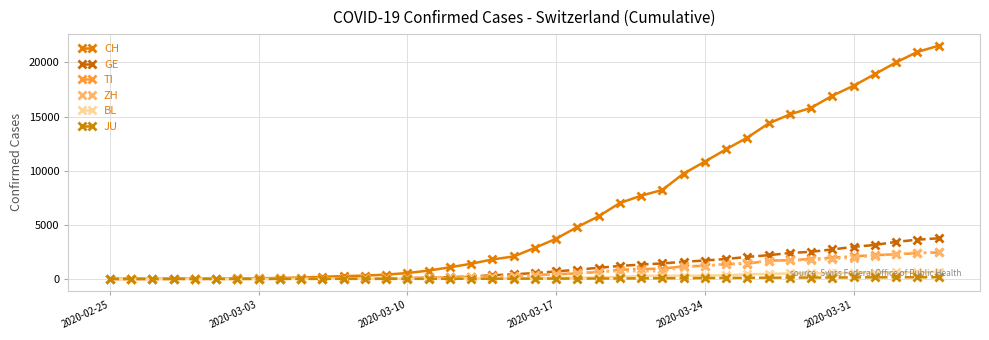

True or false: ZH has more than 1 points higher than both neighbors.

False